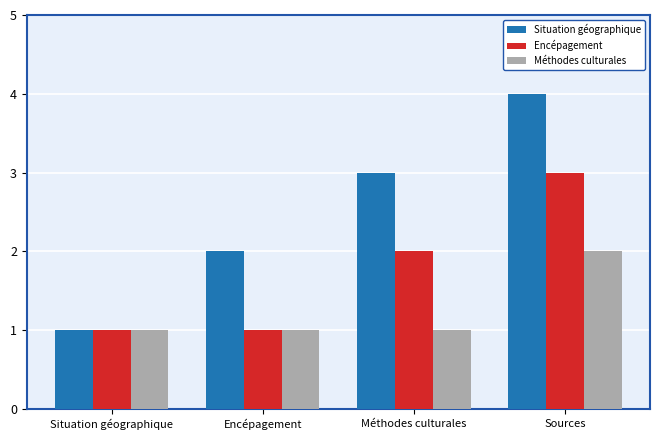

What is the label of the 4th bar from the right?

Situation géographique